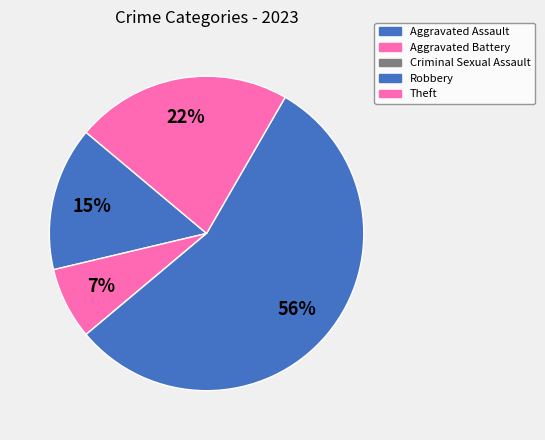

True or false: Aggravated Battery accounts for 7% of the total.

True